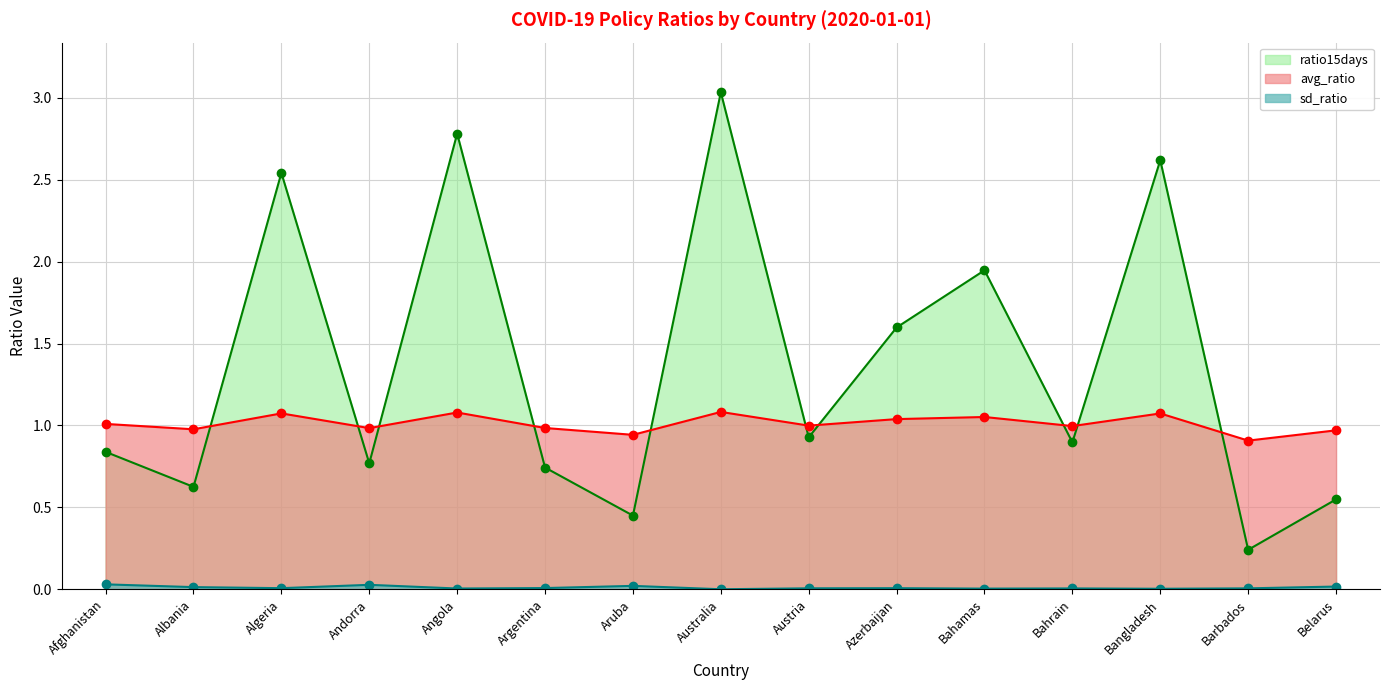

What is the total value across all series at Bahrain?

1.9